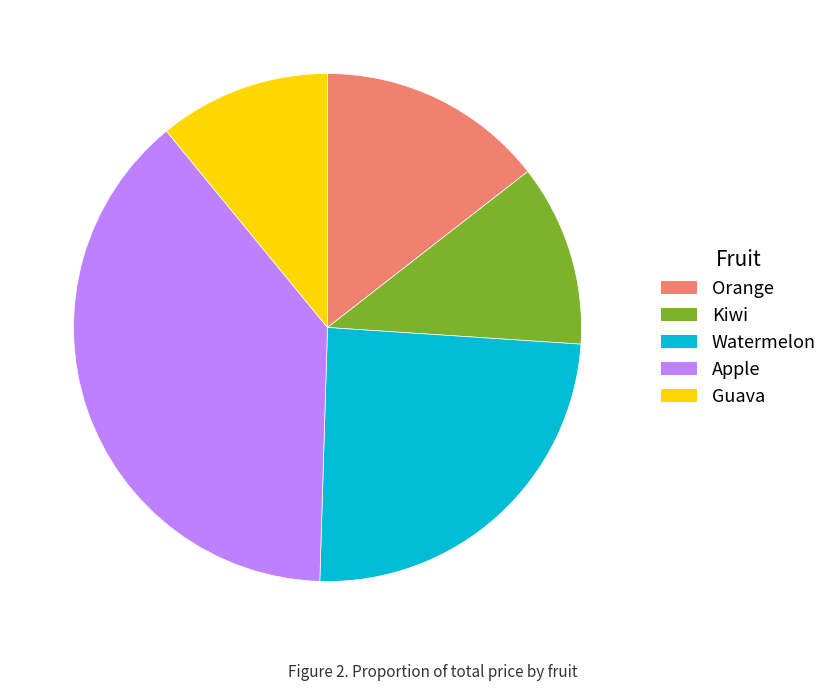

How many segments does this pie chart have?

5